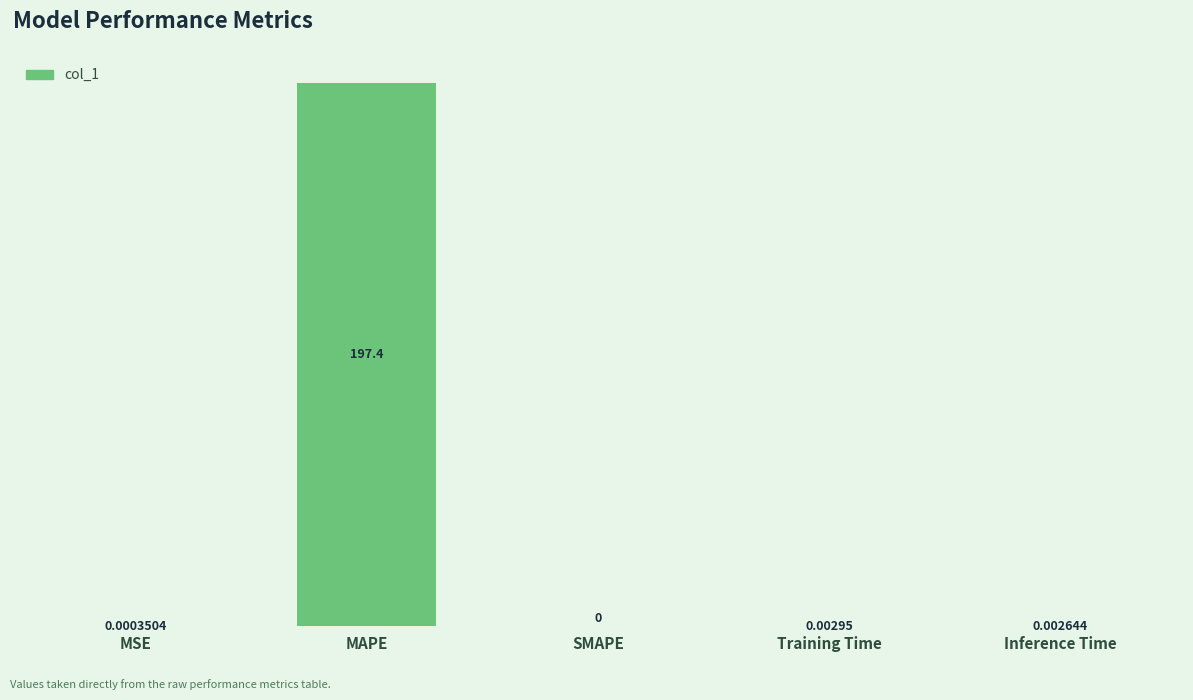

Does the chart contain stacked bars?

No